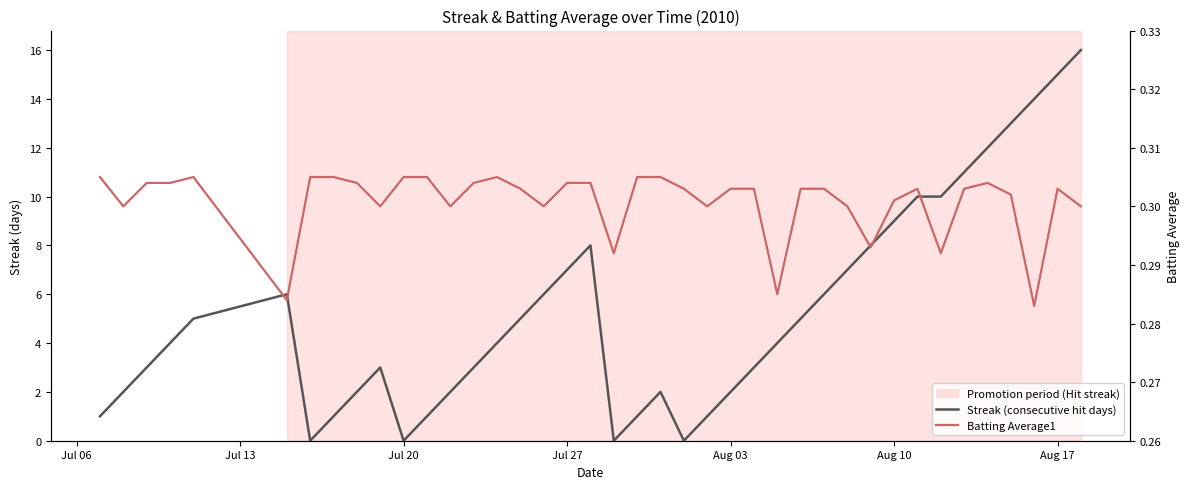

True or false: Streak (consecutive hit days) and Batting Average1 intersect in this chart.

True